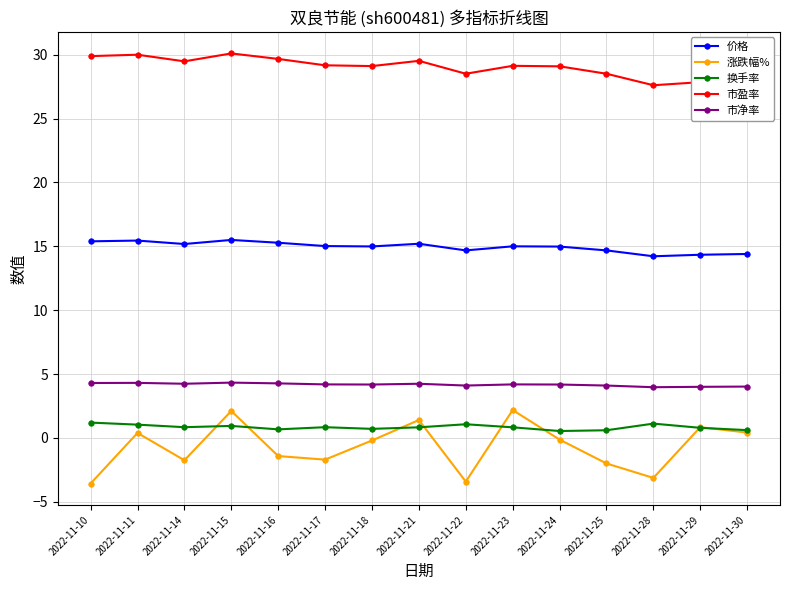

True or false: 涨跌幅% and 价格 intersect in this chart.

False